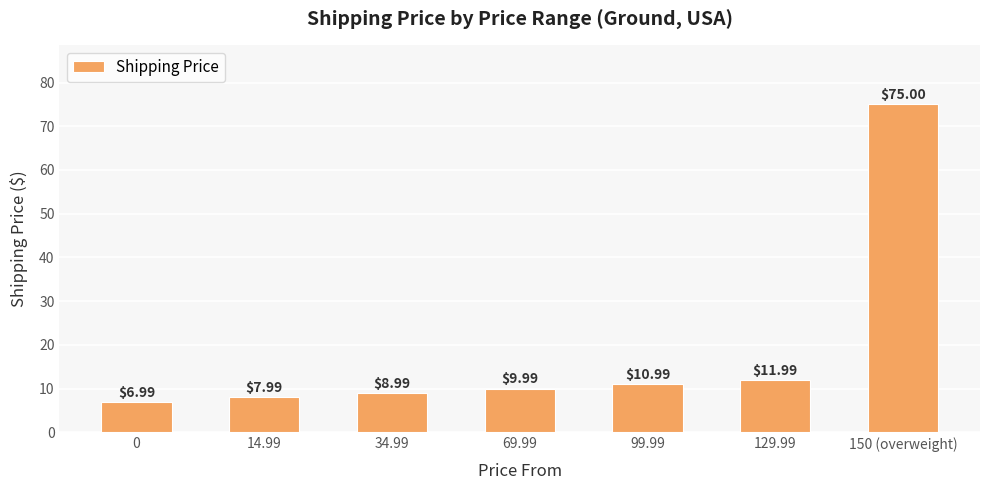

Which category has the highest value across all series?

150 (overweight)